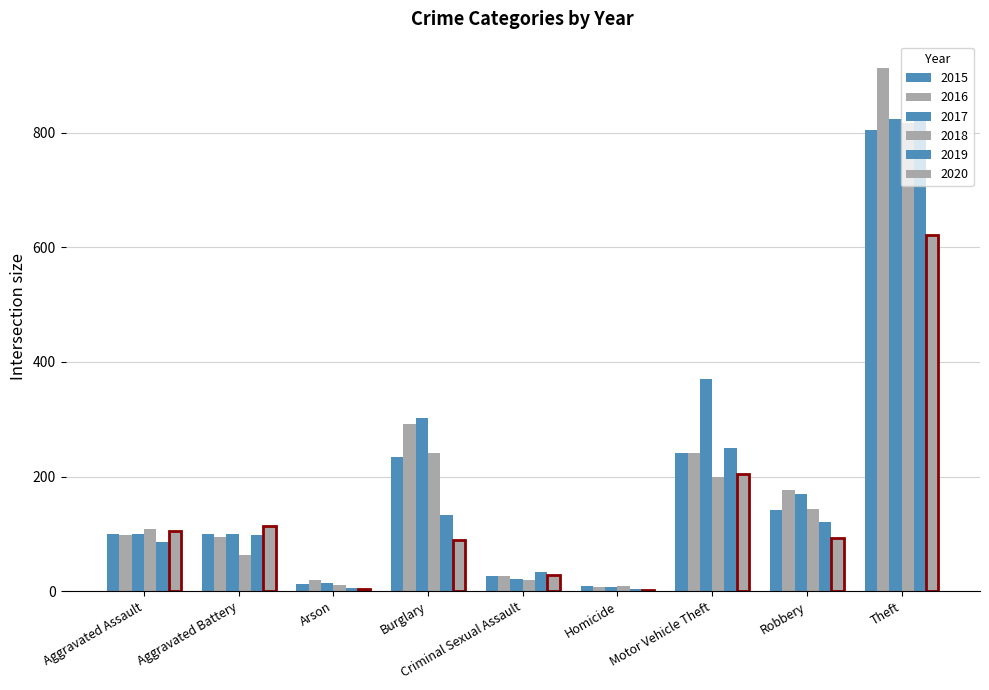

Are the bars grouped side by side (vs. stacked)?

Yes